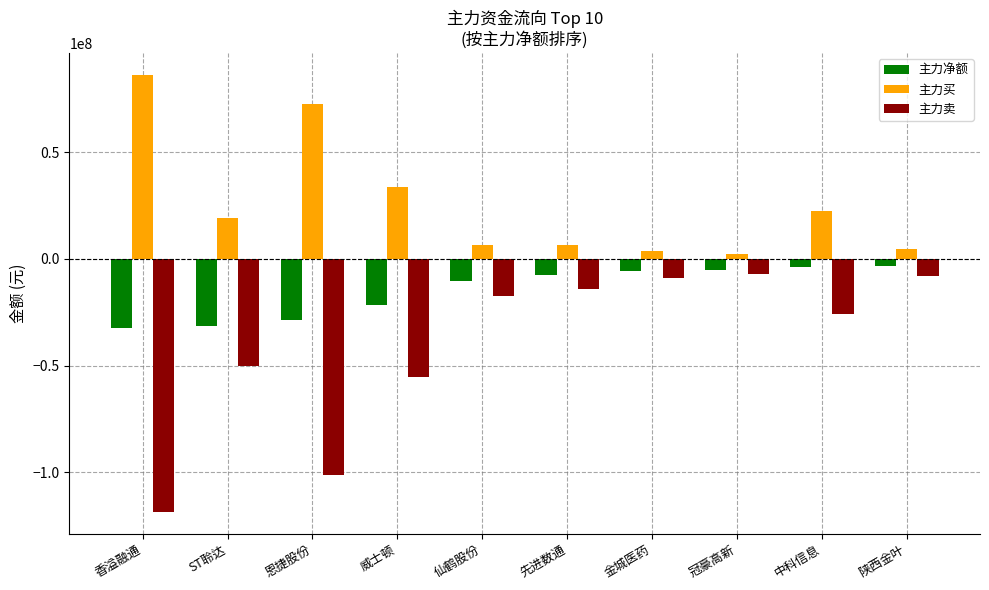

What is the label of the 4th bar from the right?

金城医药